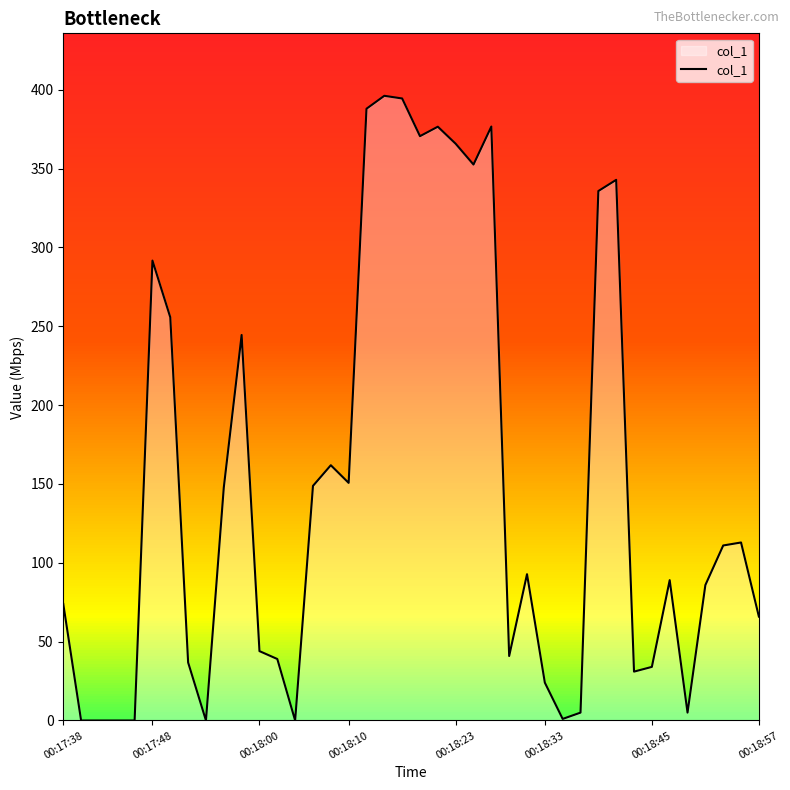

What is the maximum value shown in the chart?

396.2